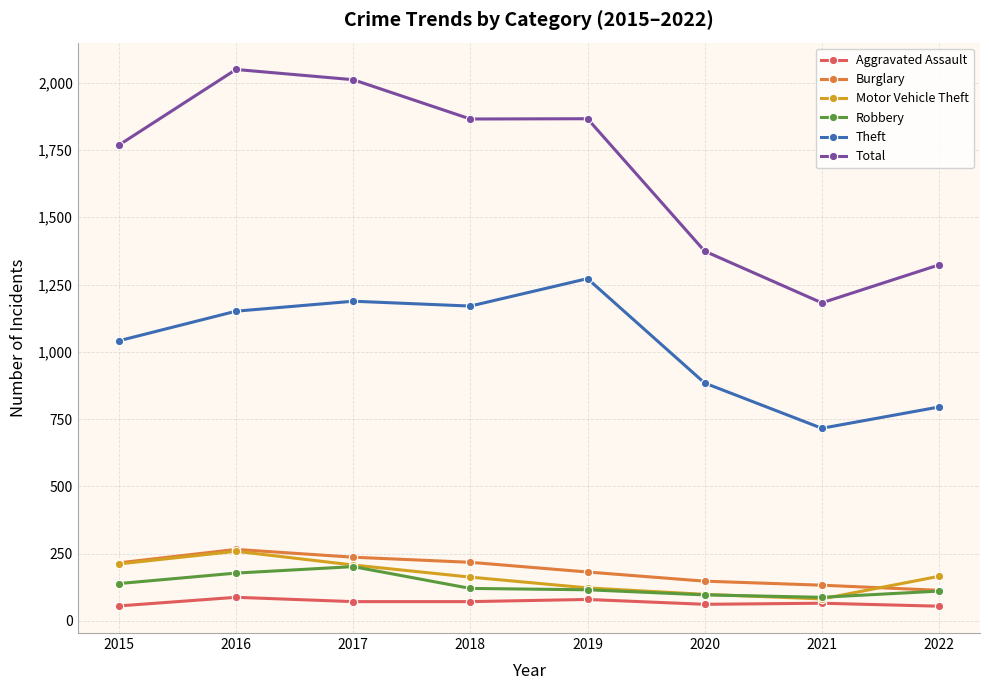

At which label is Theft closest to 994?

2015